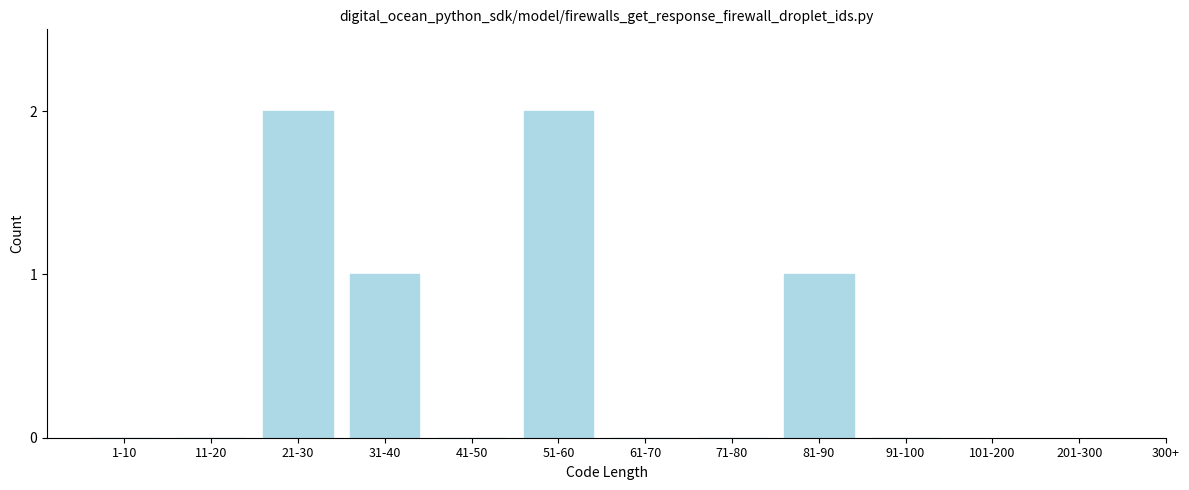

Reading left to right, list all the values displayed in this chart.

1-10=0	11-20=0	21-30=2	31-40=1	41-50=0	51-60=2	61-70=0	71-80=0	81-90=1	91-100=0